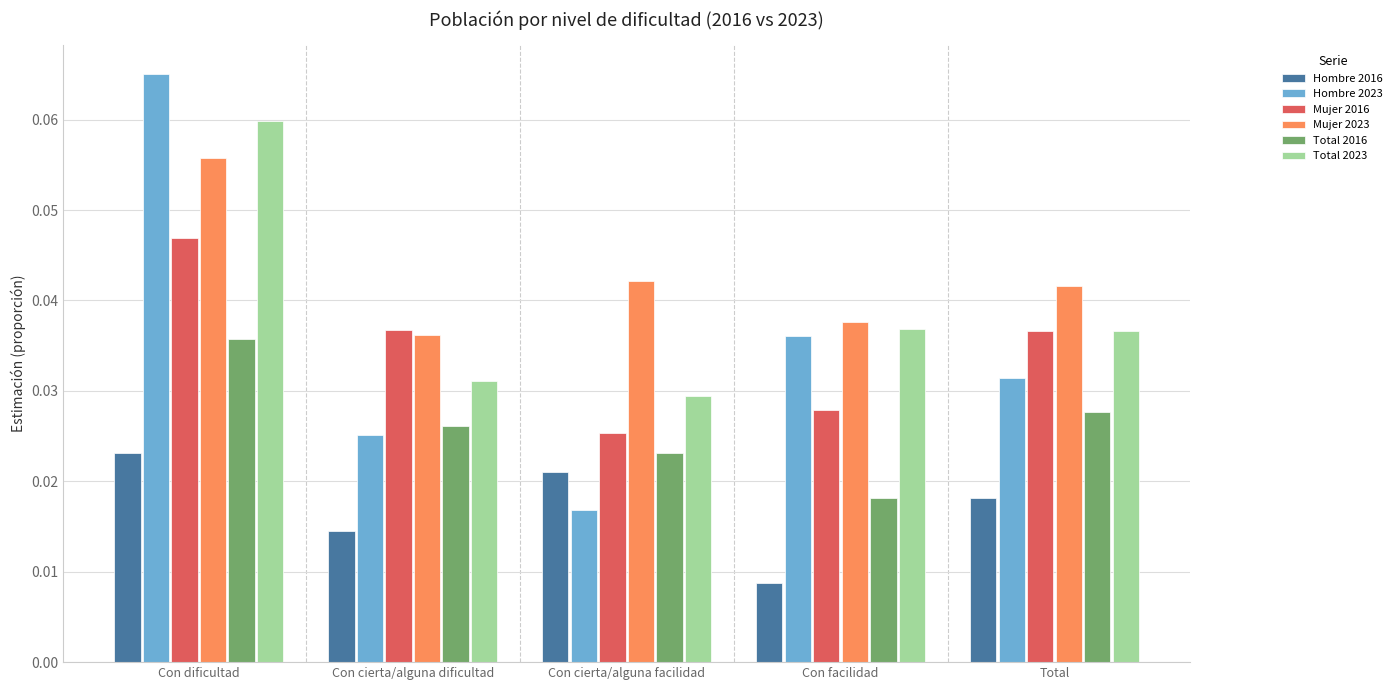

List the series in order of their peak value, lowest first.

Hombre 2016, Total 2016, Mujer 2016, Mujer 2023, Total 2023, Hombre 2023